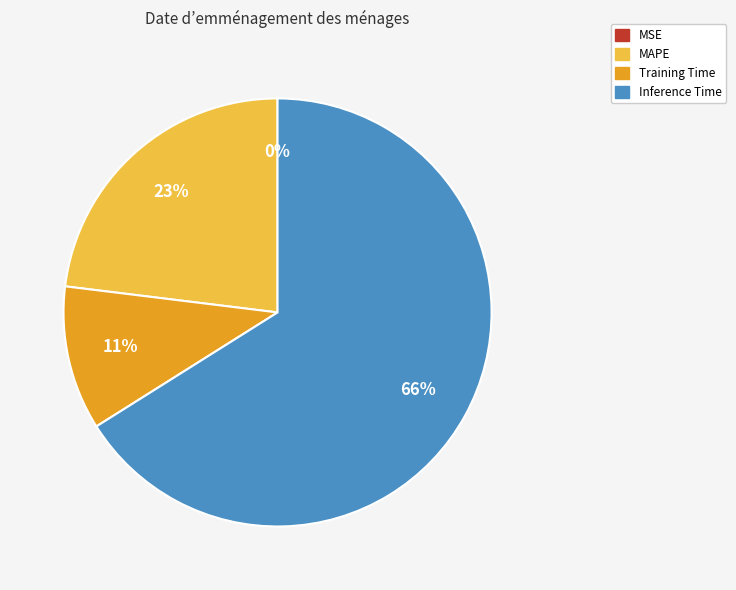

The Inference Time slice represents 66% of the pie. True or false?

True